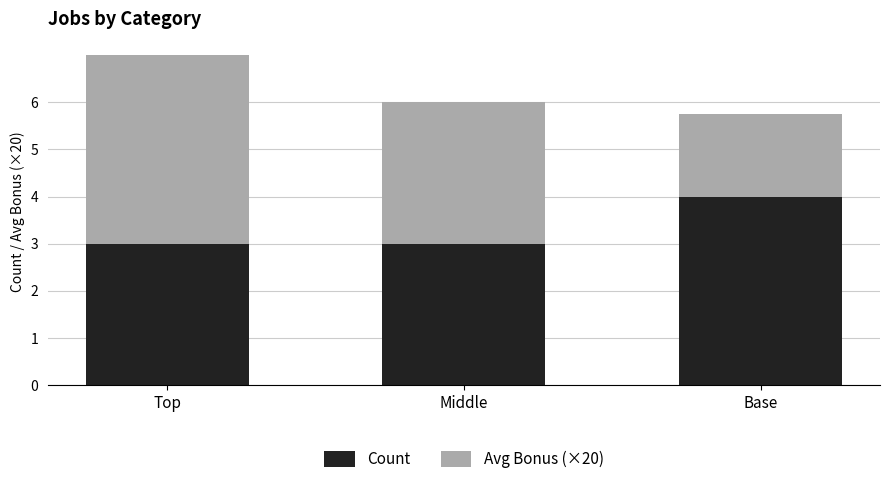

How many bars are there in total?

3